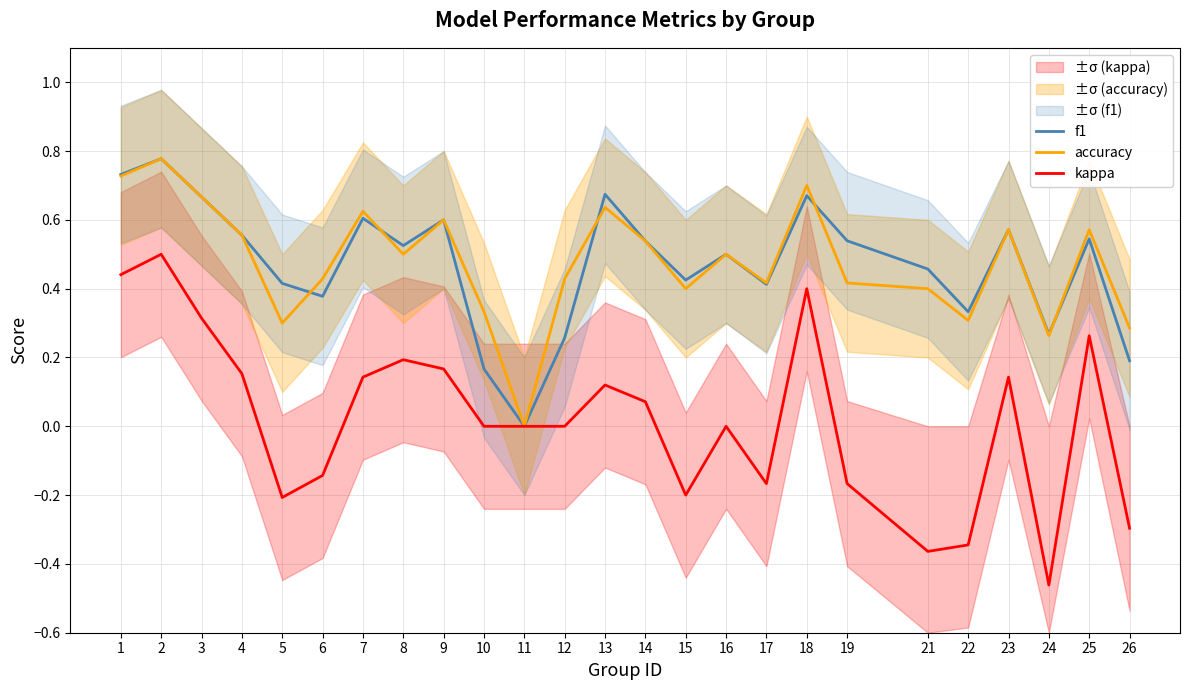

What is the difference between the kappa values at 2 and 10?

0.5